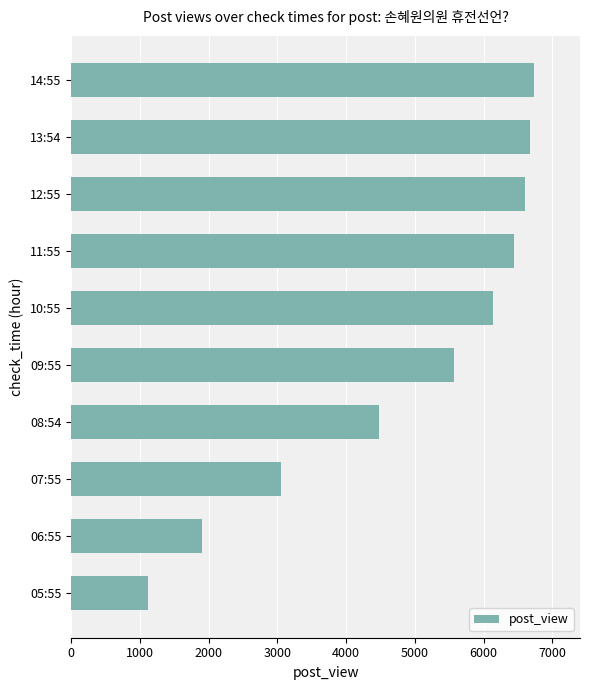

What is the approximate value at 09:55, to the nearest 100?

5600